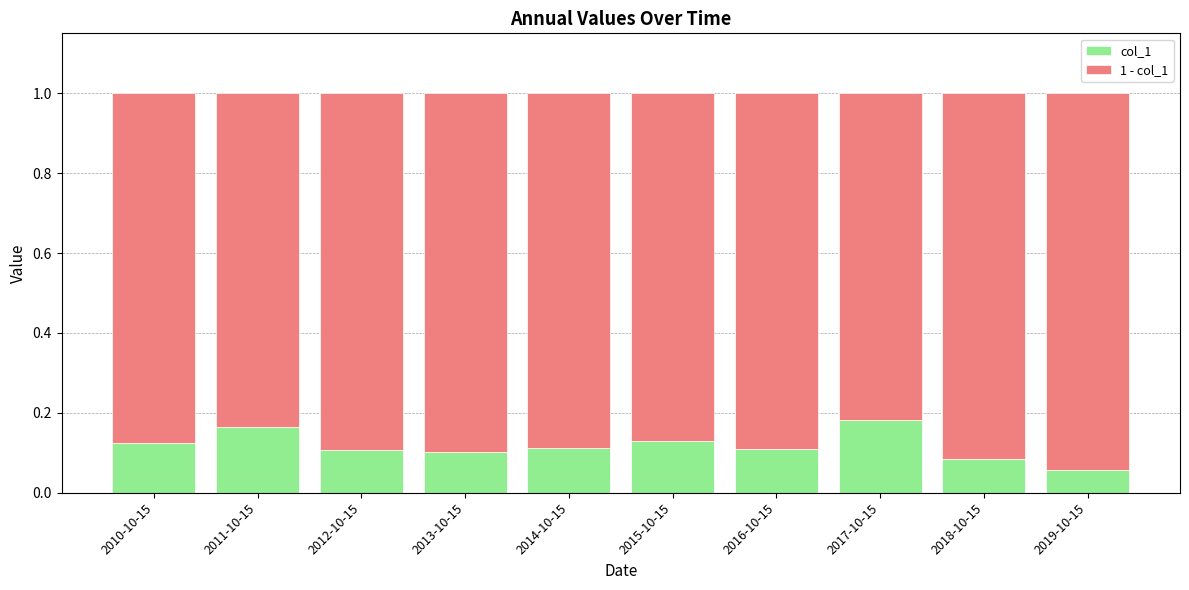

The col_1 series shows 0.0 at 2019-10-15. True or false?

False